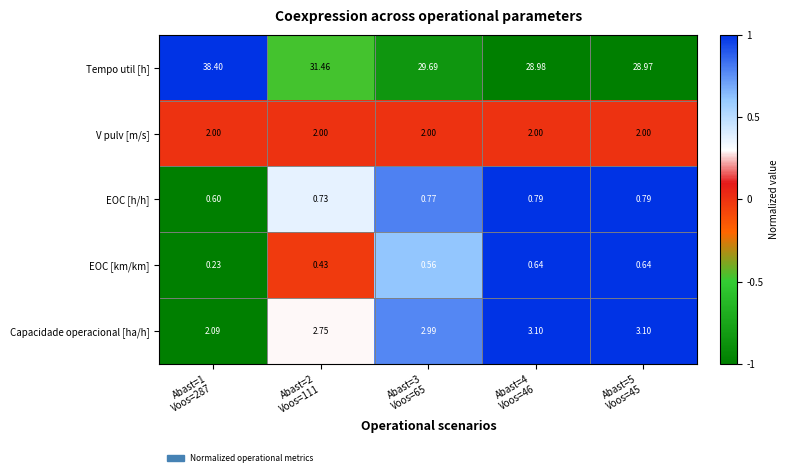

List the series in order of their peak value, highest first.

Tempo util [h], Capacidade operacional [ha/h], V pulv [m/s], EOC [h/h], EOC [km/km]